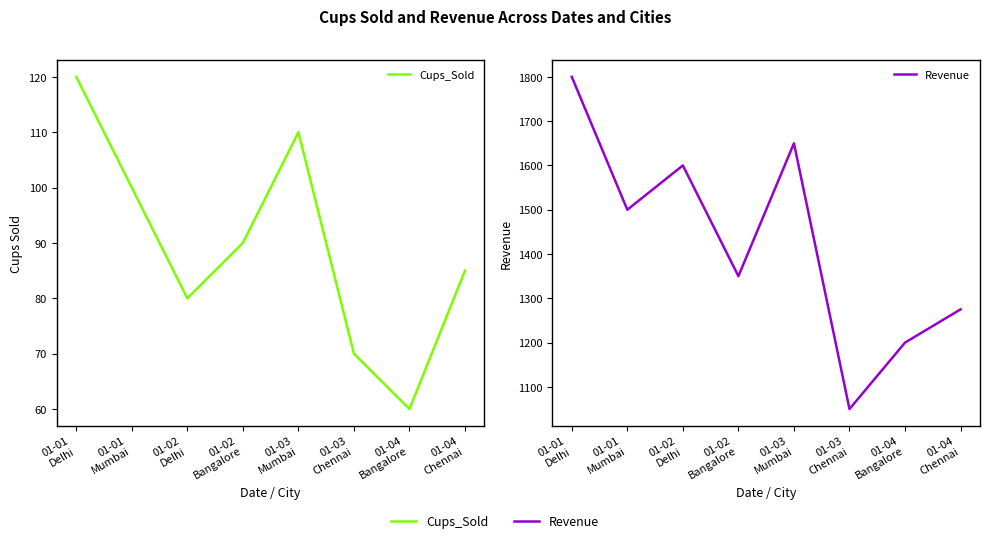

True or false: Cups_Sold has a value of 48 at 01-01
Mumbai.

False